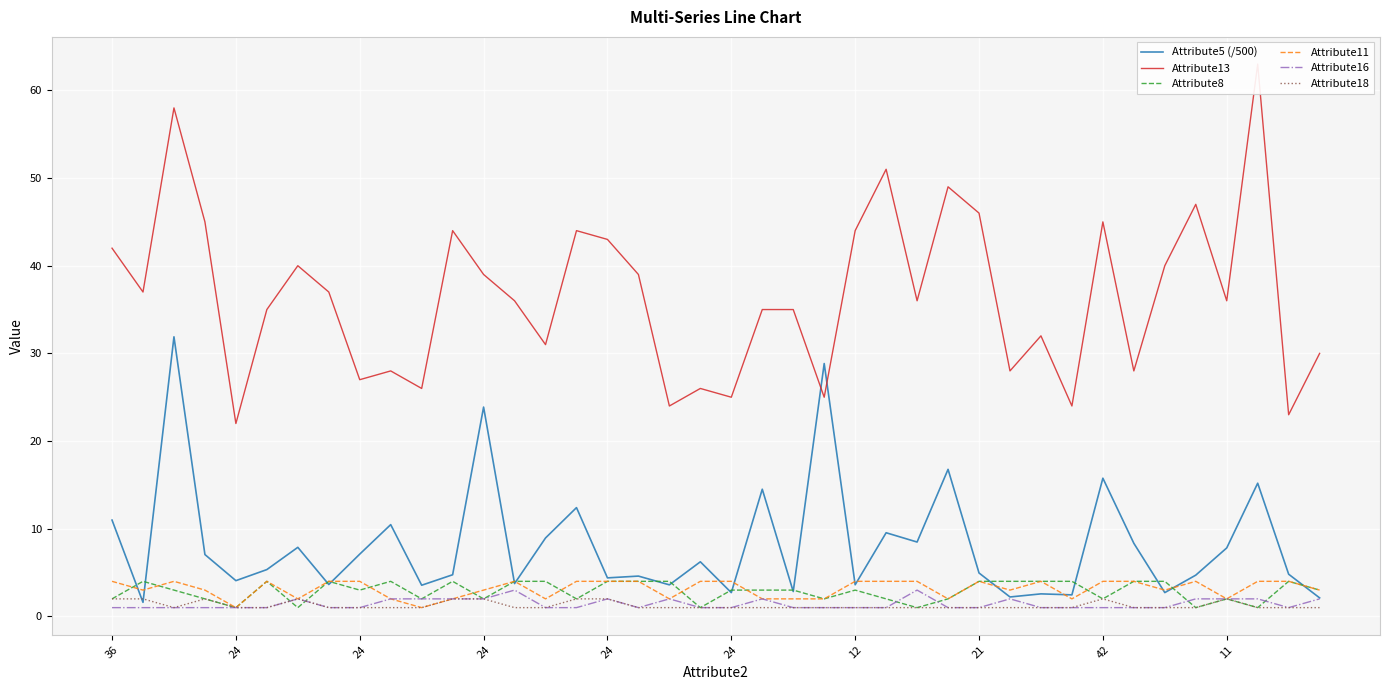

Is it true that Attribute8 equals 3.0 at 22?

True